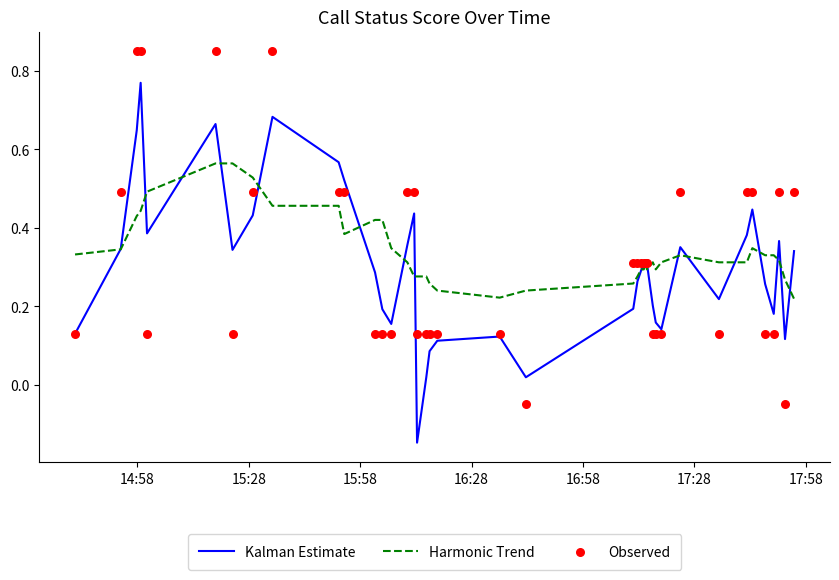

Which series has the largest total across all categories?

Harmonic Trend